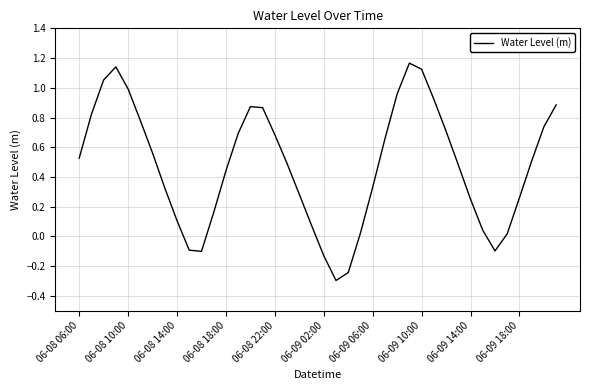

What is the difference between the maximum and minimum values?

1.5